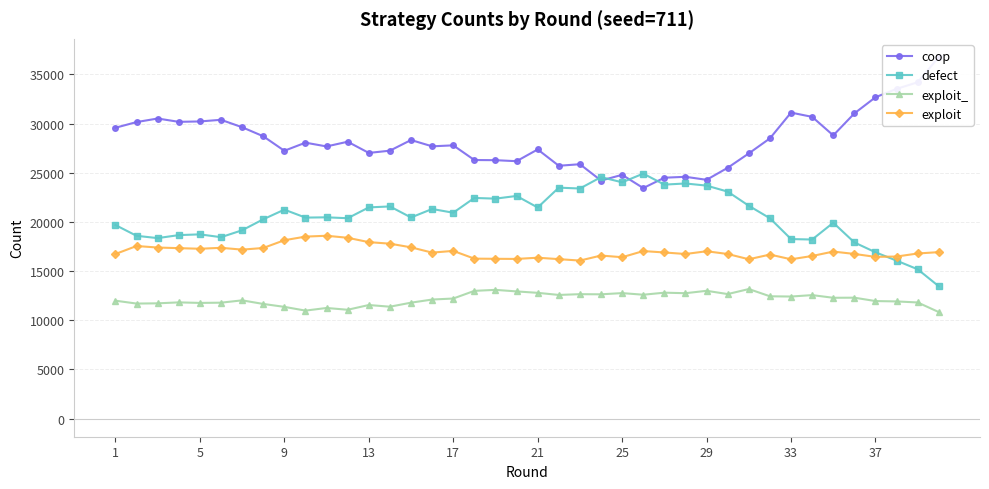

What is the value of the exploit_ point at the 4th from the left?

11822